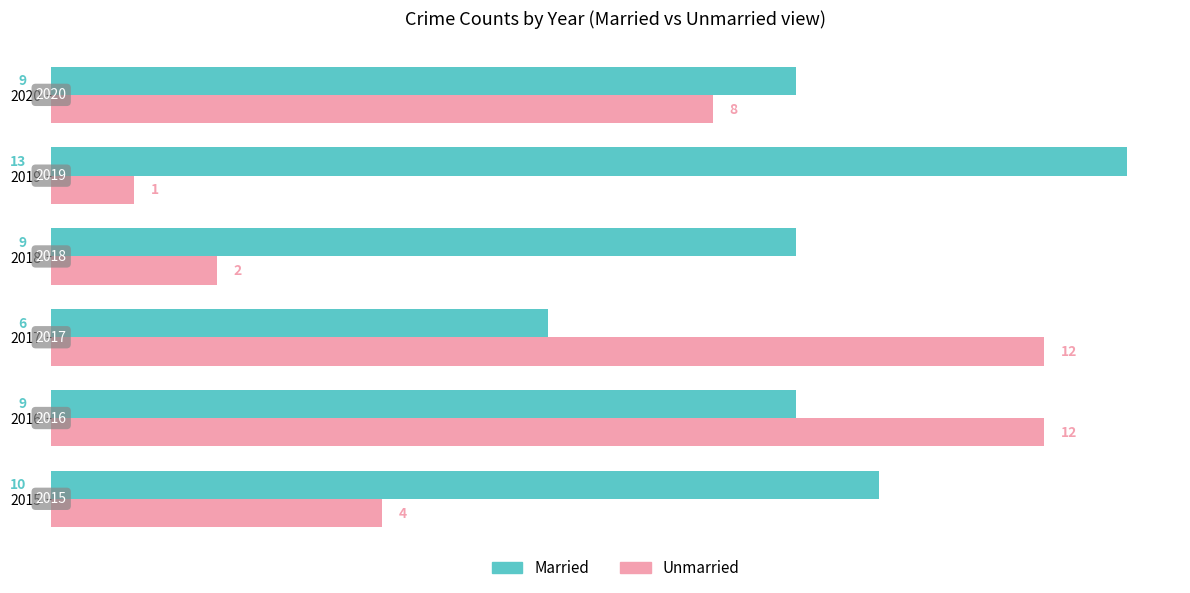

Is it true that Married equals 13 at 2019?

True